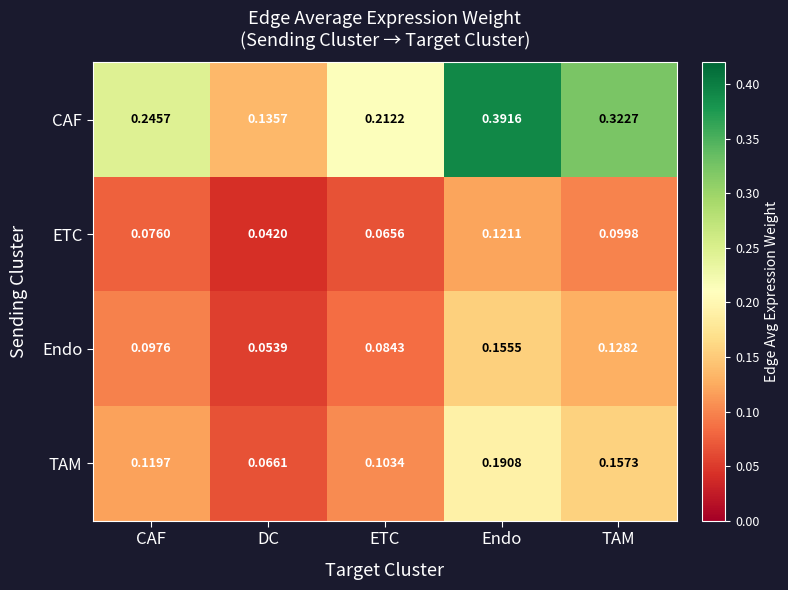

Between DC and TAM, which series saw the biggest shift?

CAF